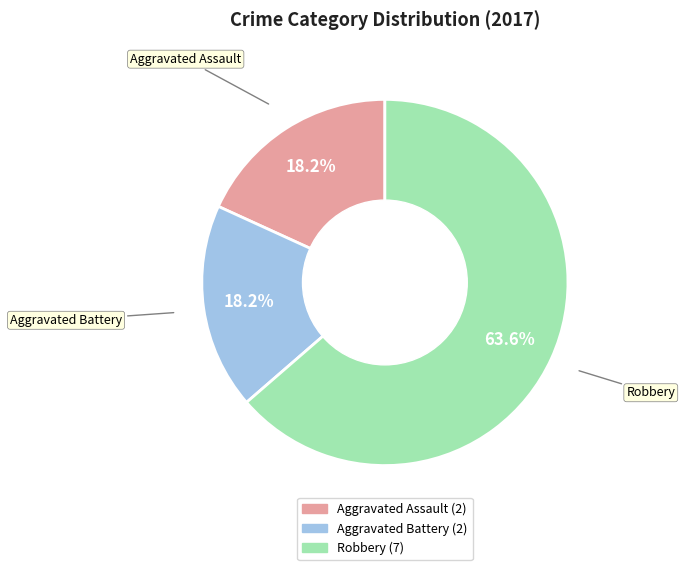

To the nearest percent, what portion does Aggravated Battery represent?

18%